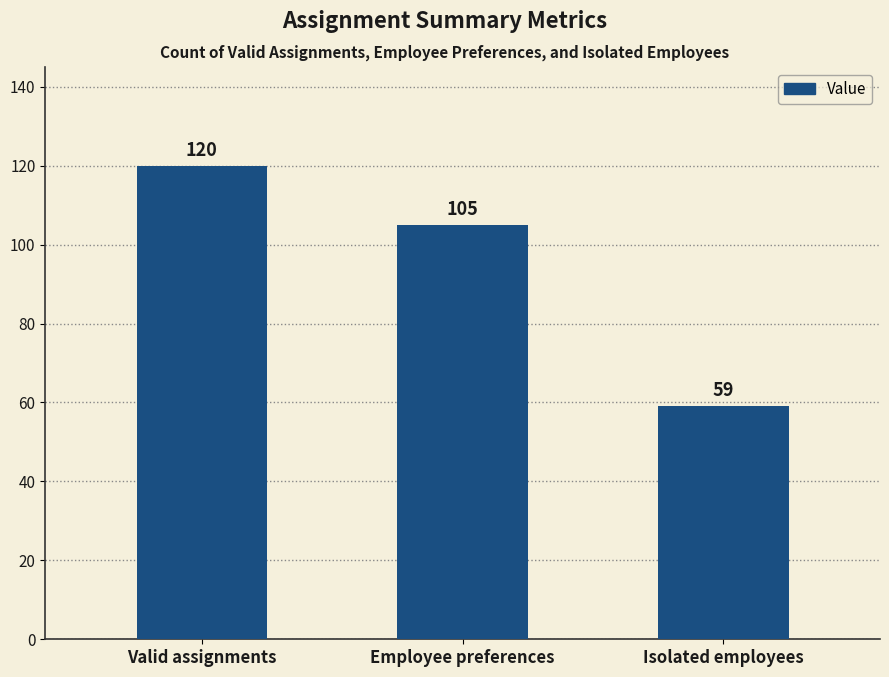

What is the approximate value at Isolated employees, to the nearest 5?

60